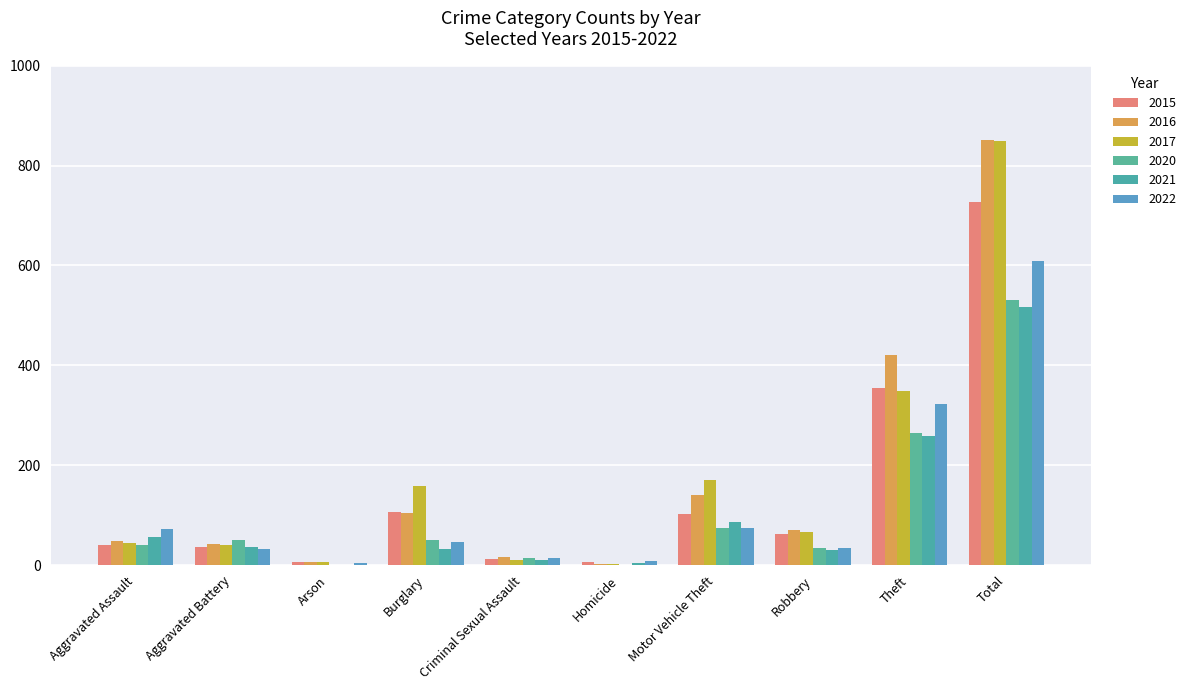

True or false: 2017 has a value of 349 at Theft.

True